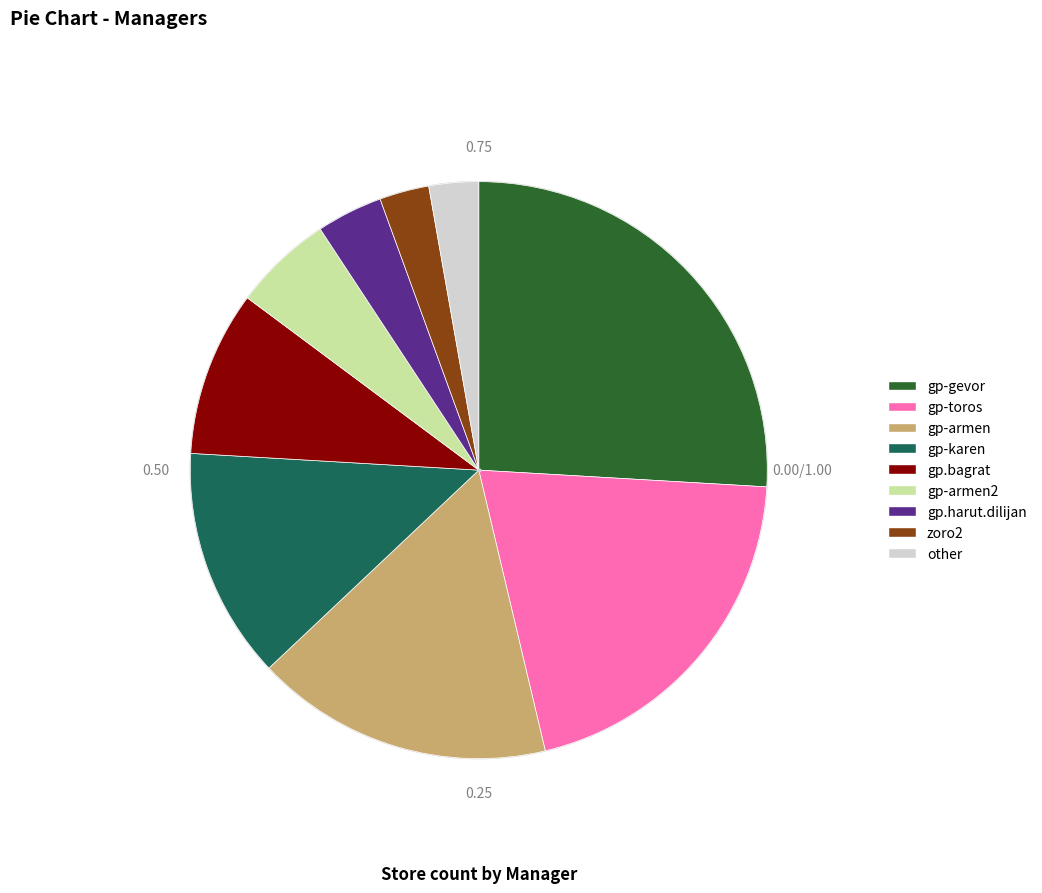

How many segments does this pie chart have?

9